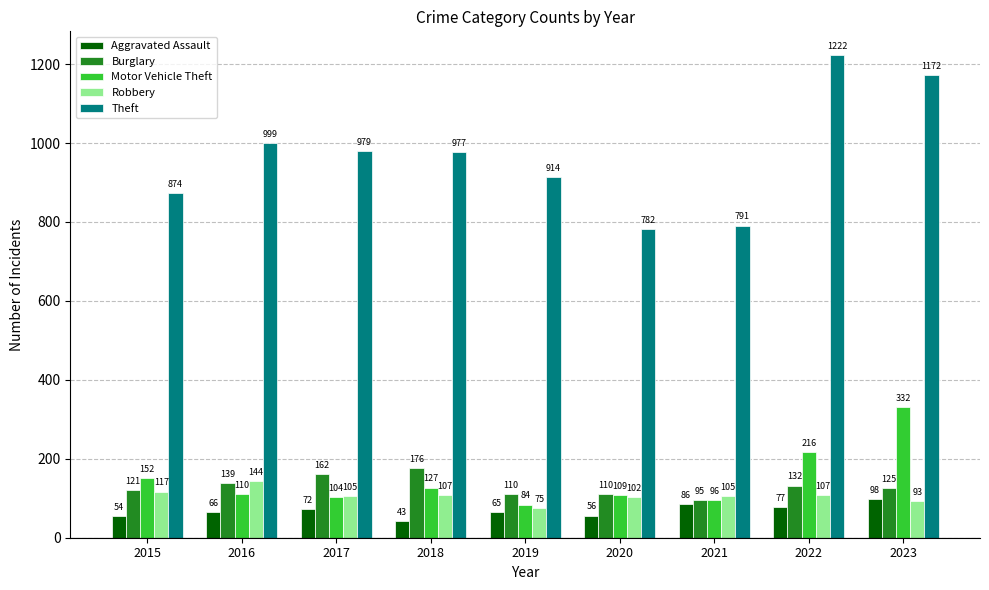

What is the sum of all Burglary values?

1170